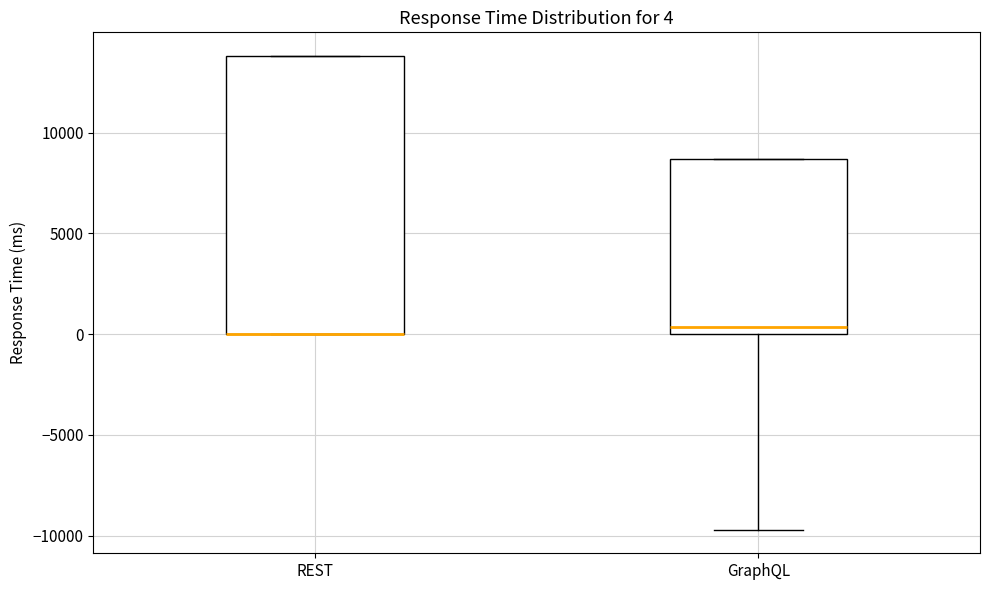

Comparing the boxes themselves (not the whiskers), which one is the tallest?

REST